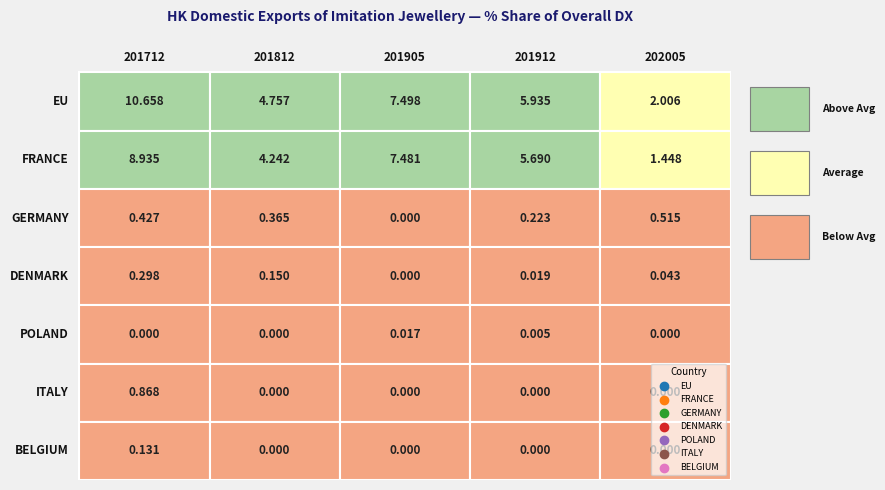

Reading left to right, what are all the values shown in this chart?

EU: 0=10.7	1=4.8	2=7.5	3=5.9	4=2.0
FRANCE: 0=8.9	1=4.2	2=7.5	3=5.7	4=1.4
GERMANY: 0=0.4	1=0.4	2=0.0	3=0.2	4=0.5
DENMARK: 0=0.3	1=0.1	2=0.0	3=0.0	4=0.0
POLAND: 0=0.0	1=0.0	2=0.0	3=0.0	4=0.0
ITALY: 0=0.9	1=0.0	2=0.0	3=0.0	4=0.0
BELGIUM: 0=0.1	1=0.0	2=0.0	3=0.0	4=0.0